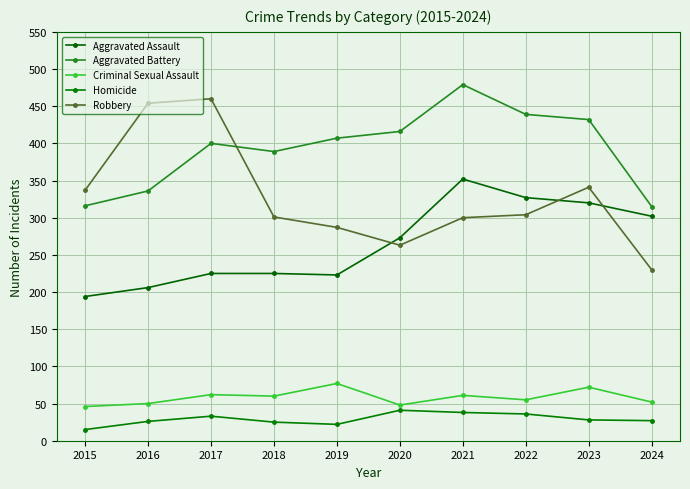

Does the chart have visible grid lines?

Yes